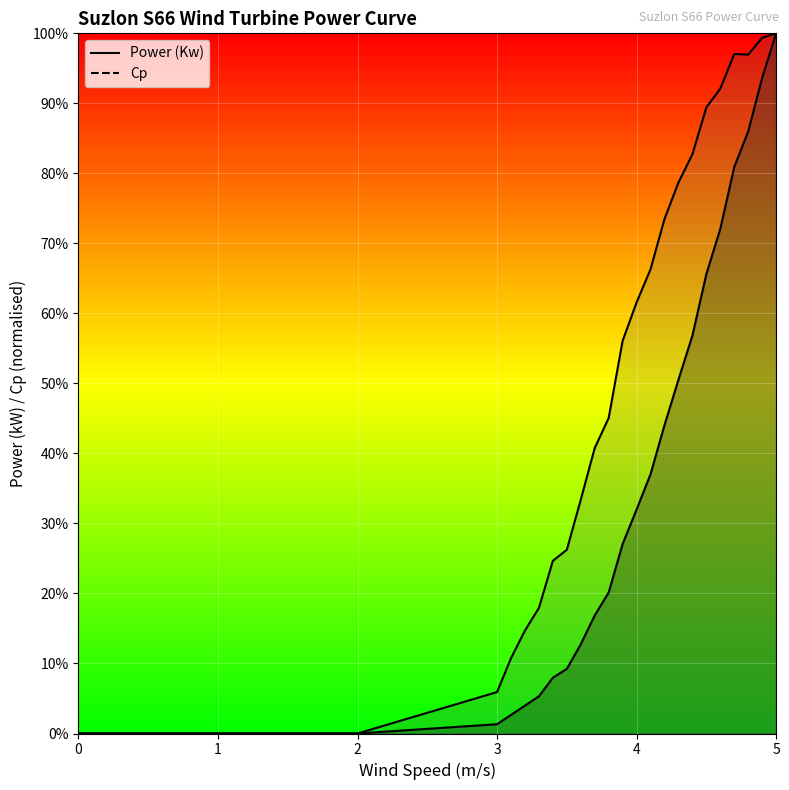

Reading right to left, list all the values displayed in this chart.

Power (Kw): 1.0	0.9	0.9	0.8	0.7	0.7	0.6	0.5	0.4	0.4	0.3	0.3	0.2	0.2	0.1	0.1	0.1	0.1	0.0	0.0	0.0	0.0	0.0	0.0	0.0	0.0	0.0	0.0	0.0	0.0	0.0
Cp: 1.0	1.0	1.0	1.0	0.9	0.9	0.8	0.8	0.7	0.7	0.6	0.6	0.5	0.4	0.3	0.3	0.2	0.2	0.1	0.1	0.1	0.0	0.0	0.0	0.0	0.0	0.0	0.0	0.0	0.0	0.0